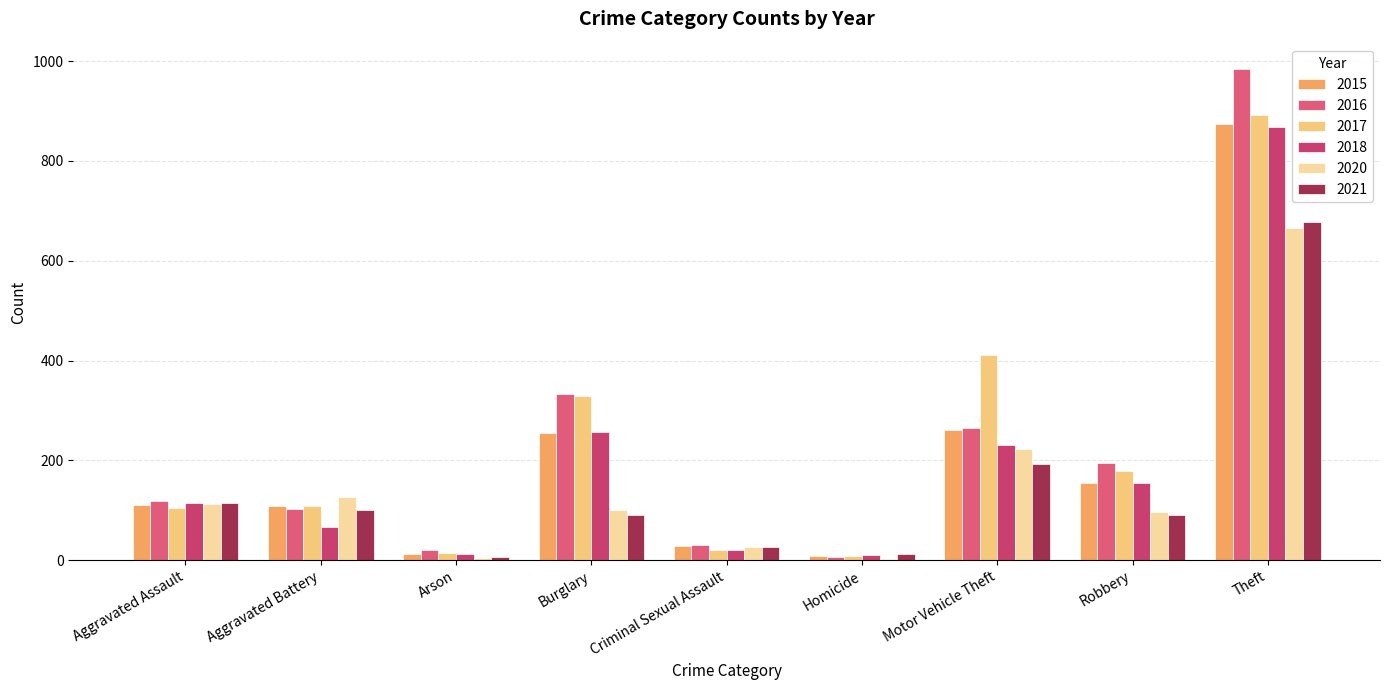

At how many categories does at least one series exceed 510?

1